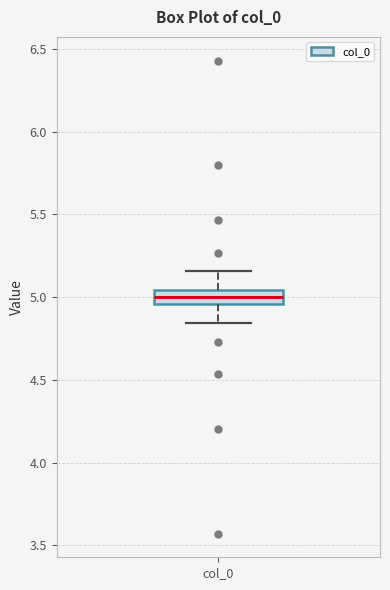

Read this box plot against the y-axis: the position of the median line, the range covered by the box, and the ends of both whiskers. The values are not printed on the chart, so give them approximately, as read against the axis.

median 5.00, box 4.95 to 5.05, whiskers 4.85 to 5.15